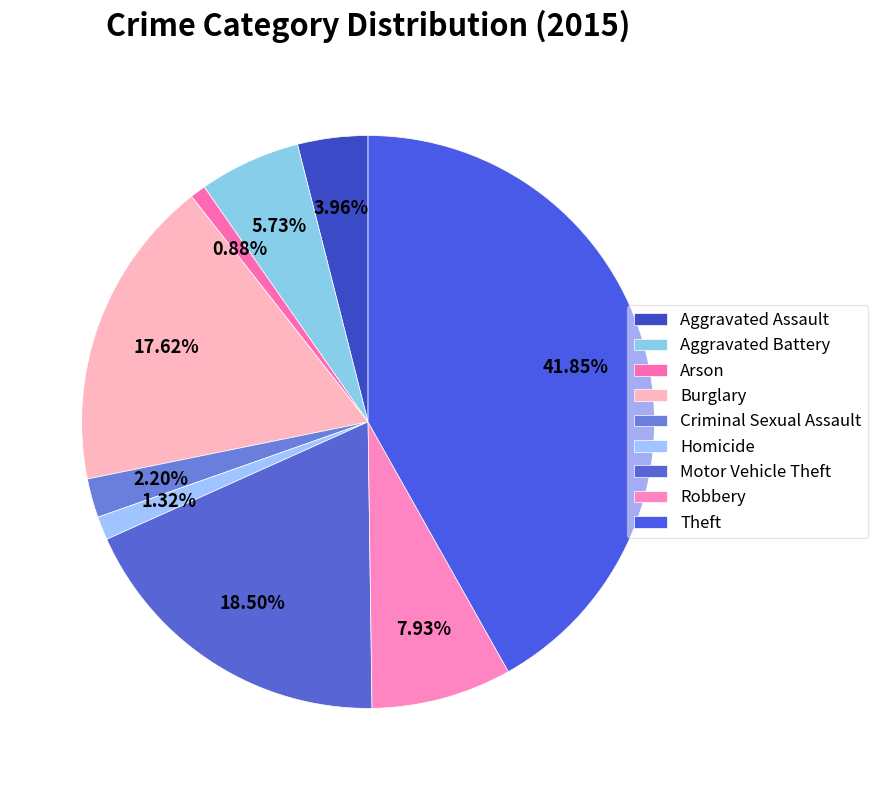

Rank the categories by value from lowest to highest.

Arson, Homicide, Criminal Sexual Assault, Aggravated Assault, Aggravated Battery, Robbery, Burglary, Motor Vehicle Theft, Theft